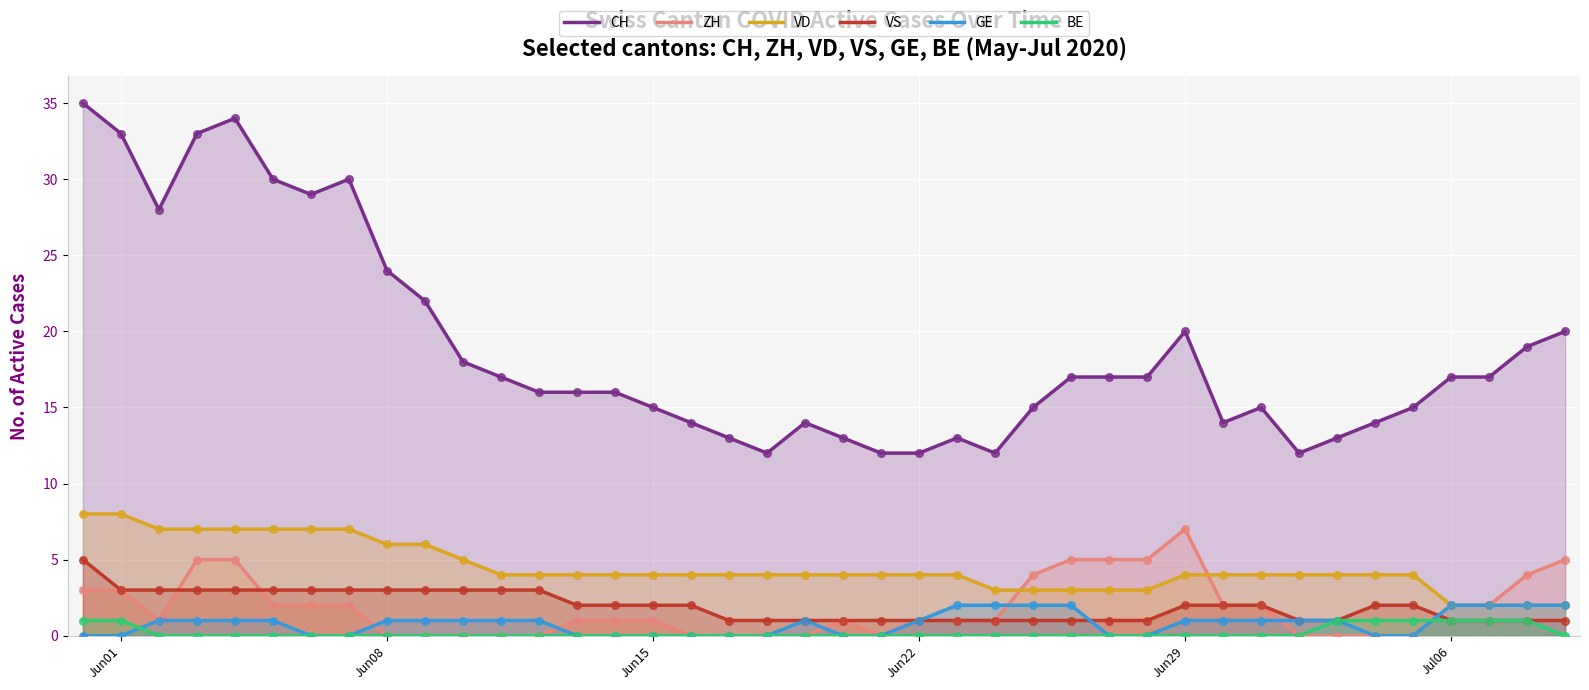

Which series has the widest spread of values?

CH